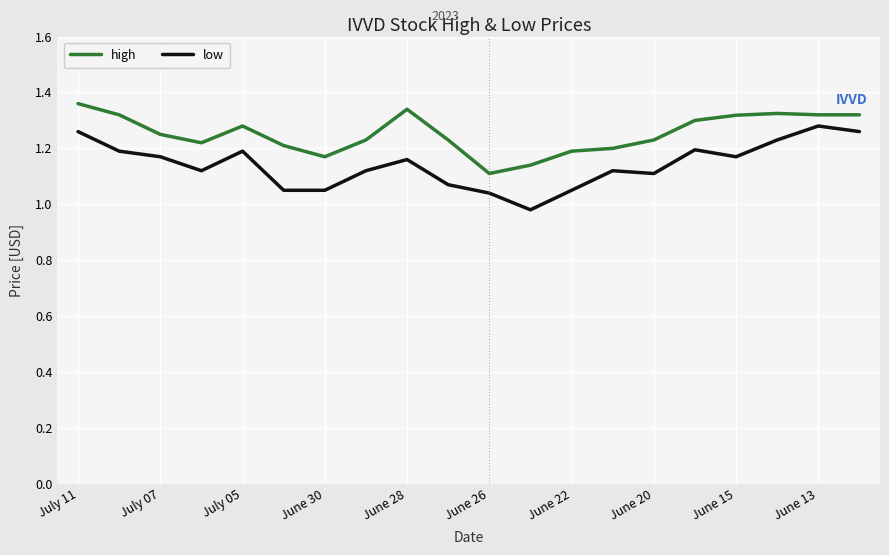

How many categories are shown in the chart?

20